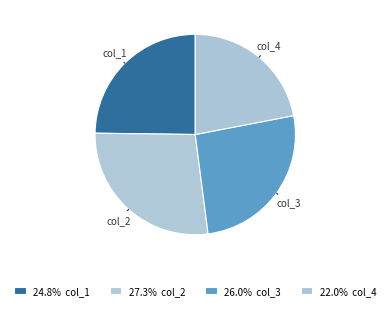

How many slices are in this pie chart?

4